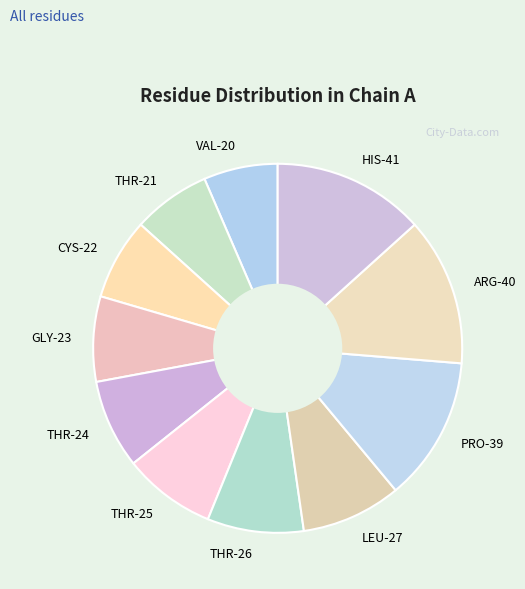

What is the ratio of the value at VAL-20 to the value at LEU-27?

0.7